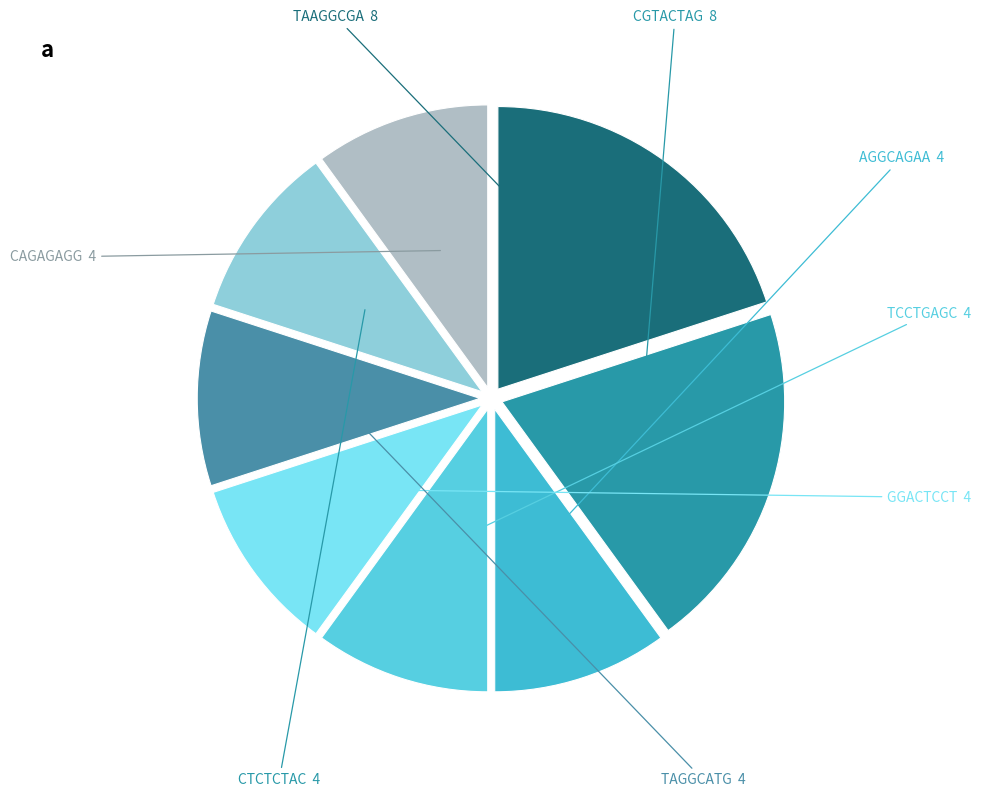

Does any single category account for the majority?

No